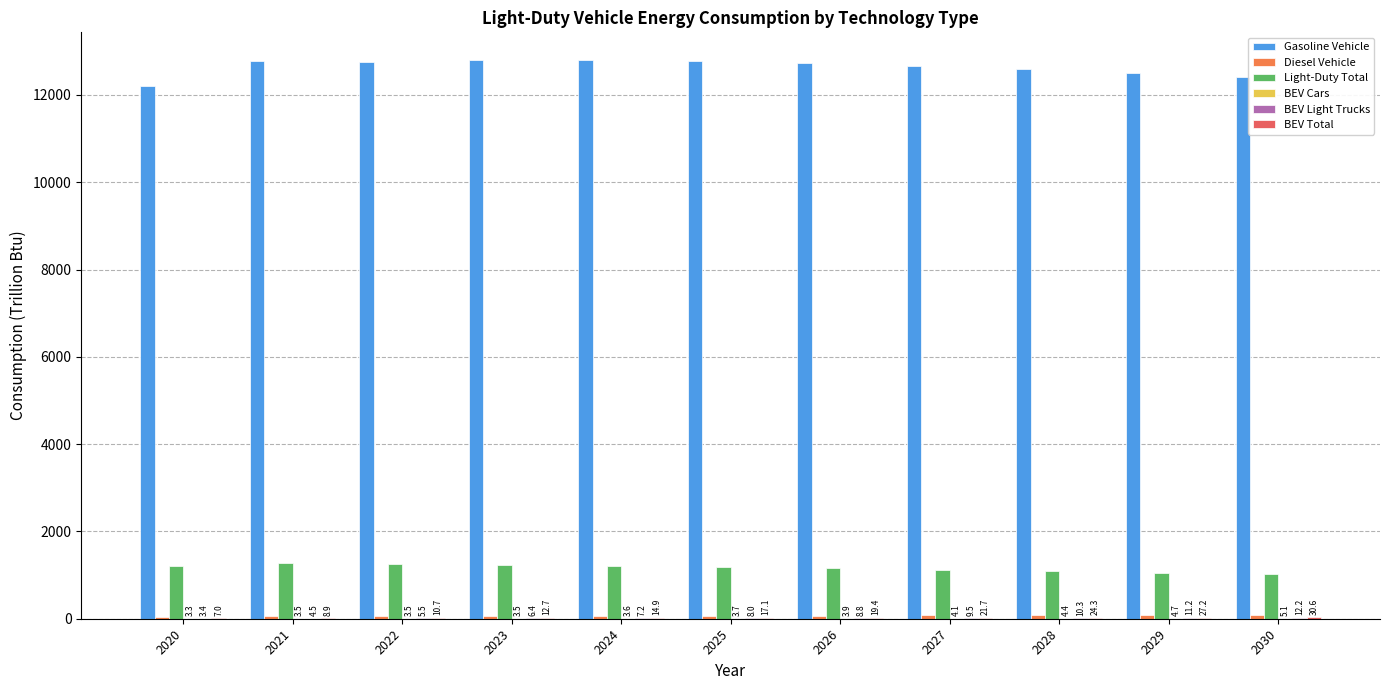

What is the average value of the Gasoline Vehicle series?

12634.2